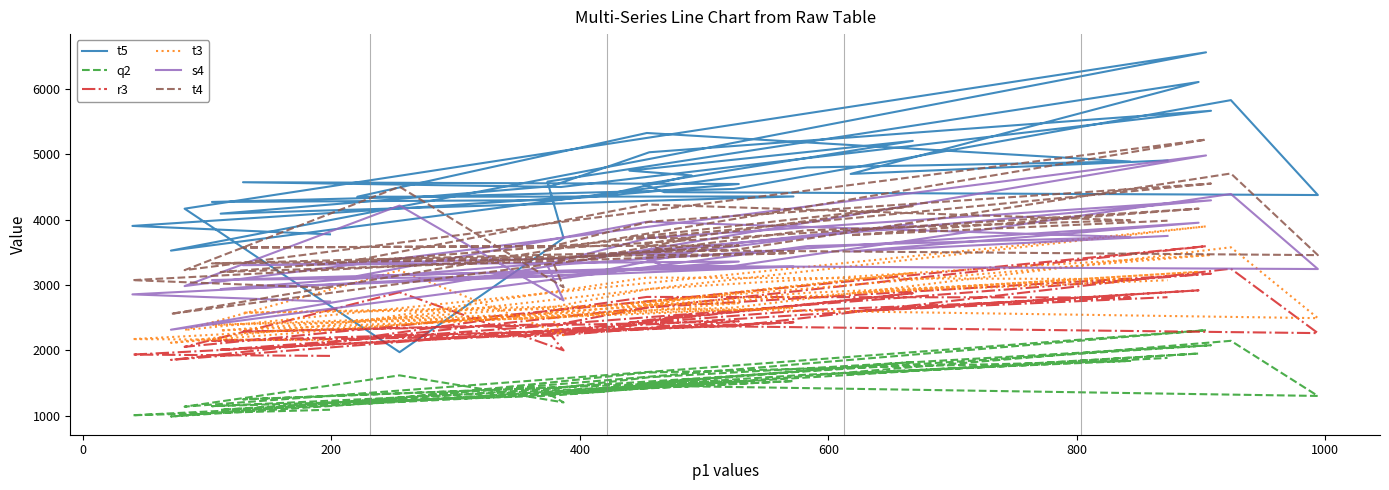

True or false: t3 and s4 intersect in this chart.

False